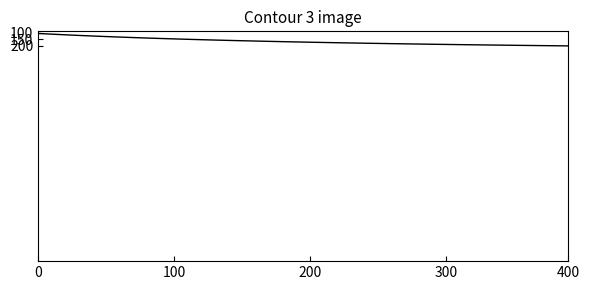

Reading left to right, extract all data points from this chart.

25.6	26.2	26.7	27.1	27.6	28.0	28.4	28.8	29.1	29.5	29.8	30.1	30.4	30.7	30.9	31.2	31.4	31.7	31.9	32.1	32.3	32.5	32.7	32.9	33.1	33.3	33.4	33.6	33.7	33.9	34.0	34.2	34.3	34.4	34.6	34.7	34.8	34.9	35.0	35.2